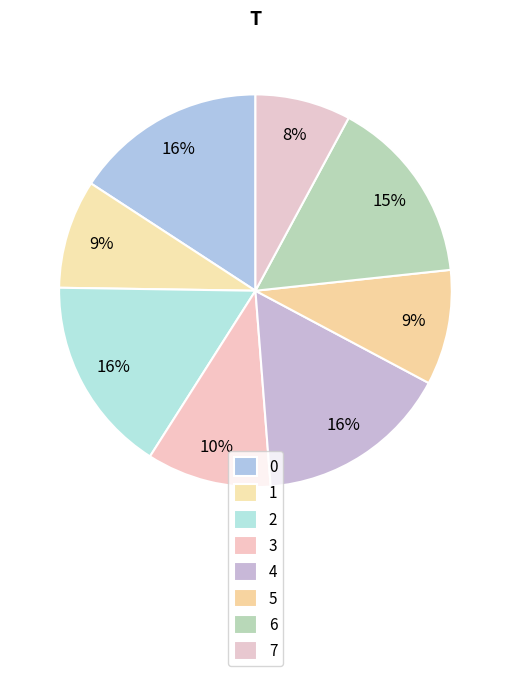

How many segments does this pie chart have?

8